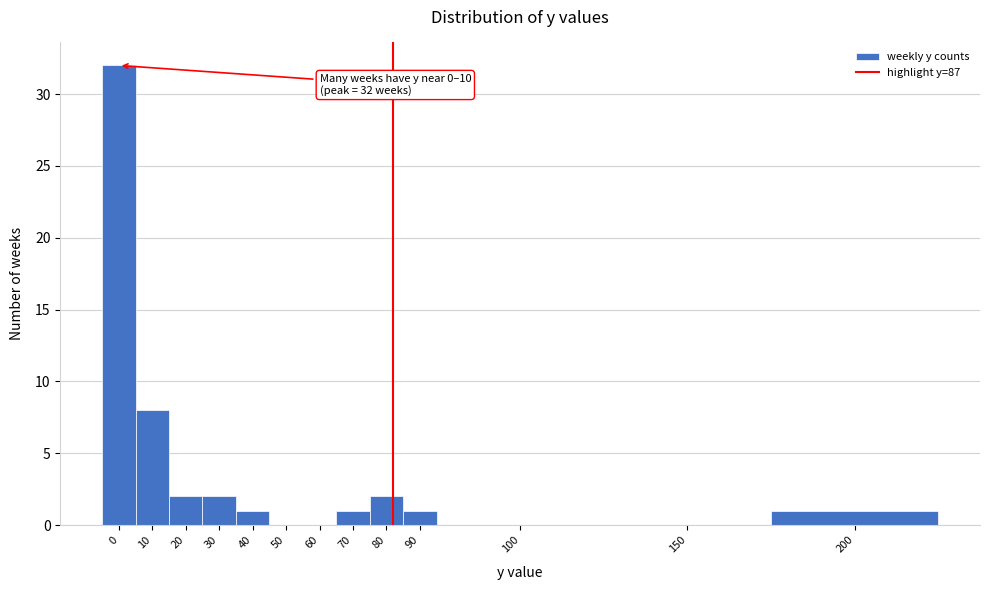

Reading right to left, list all the values displayed in this chart.

200=1	150=0	100=0	90=1	80=2	70=1	60=0	50=0	40=1	30=2	20=2	10=8	0=32